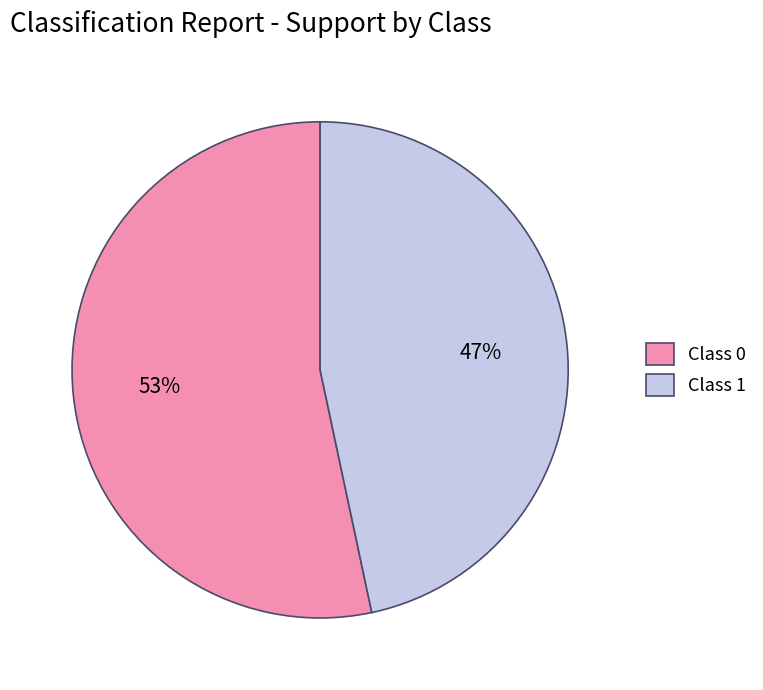

How many slices are in this pie chart?

2